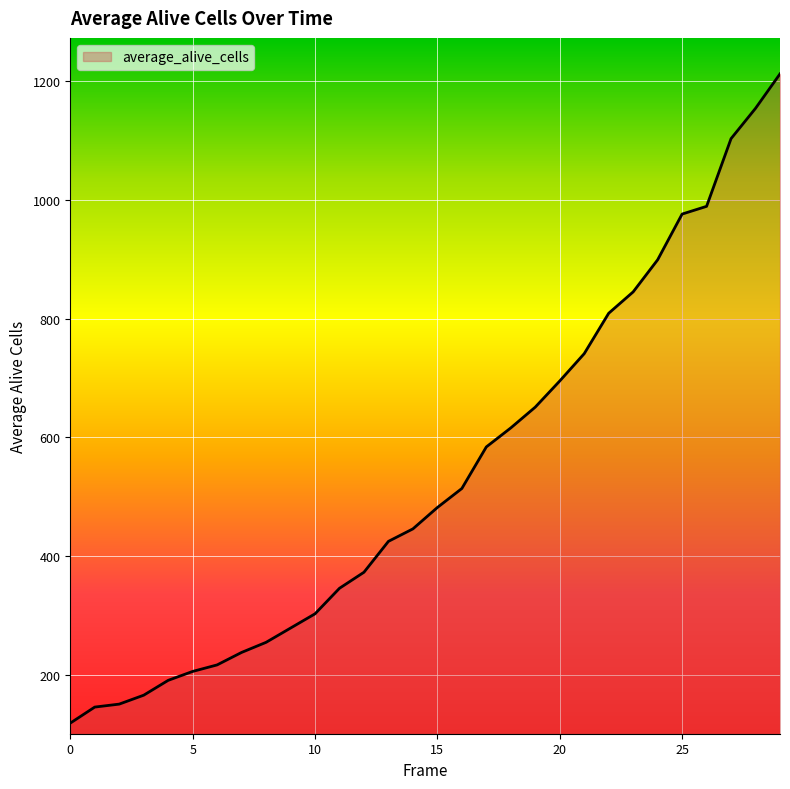

What is the greatest value displayed?

1212